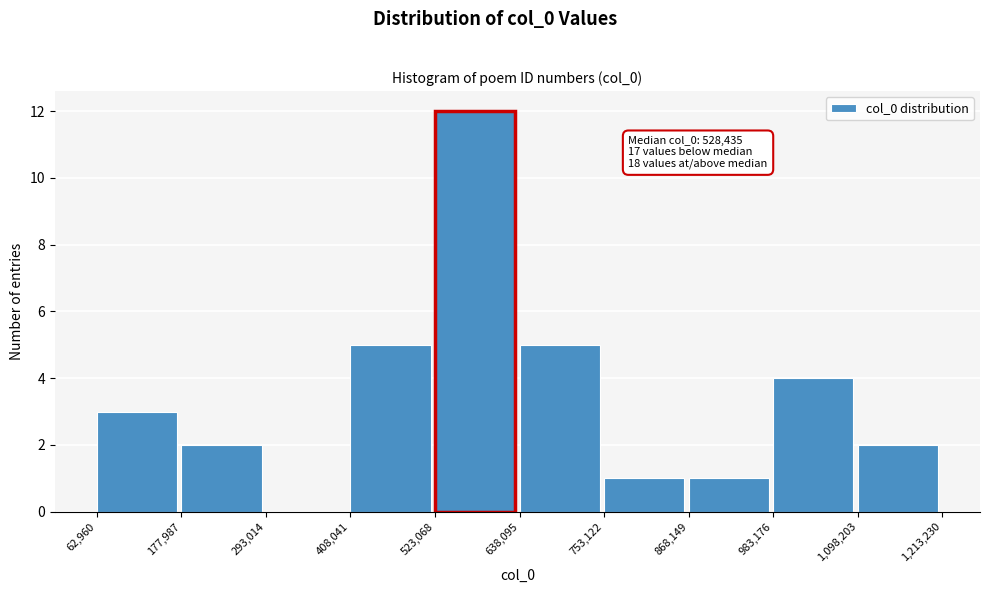

Over which range of the x-axis is the bar tallest?

523,068 to 638,095